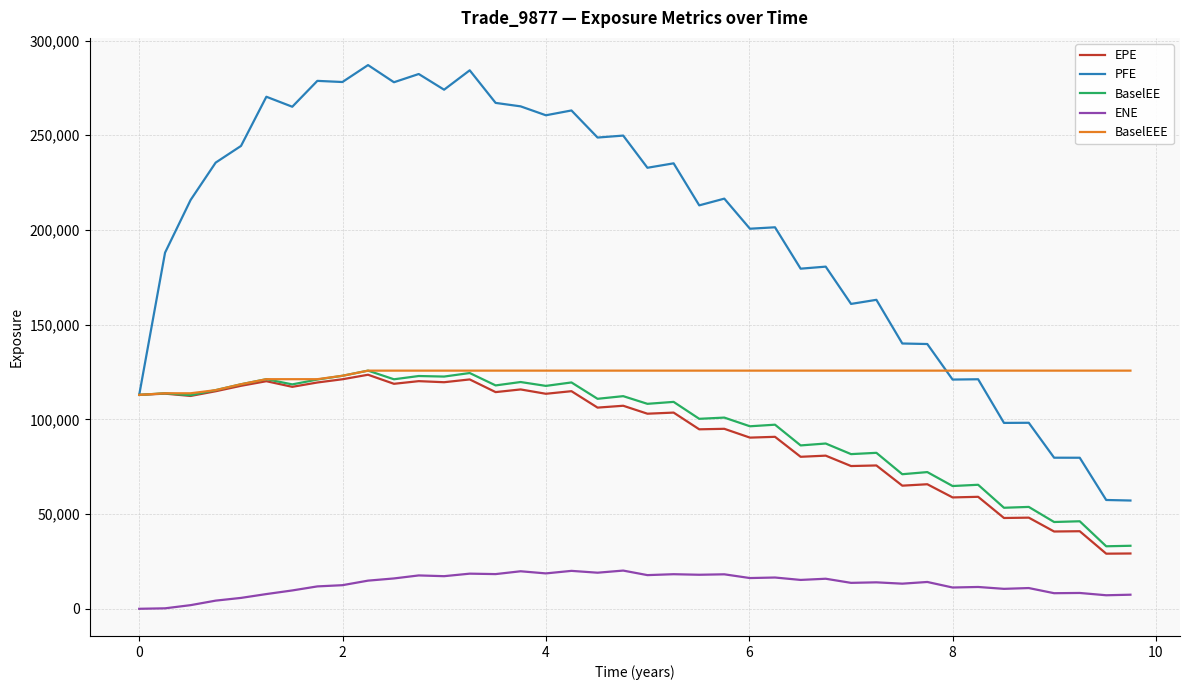

What is the maximum value shown in the chart?

287032.0